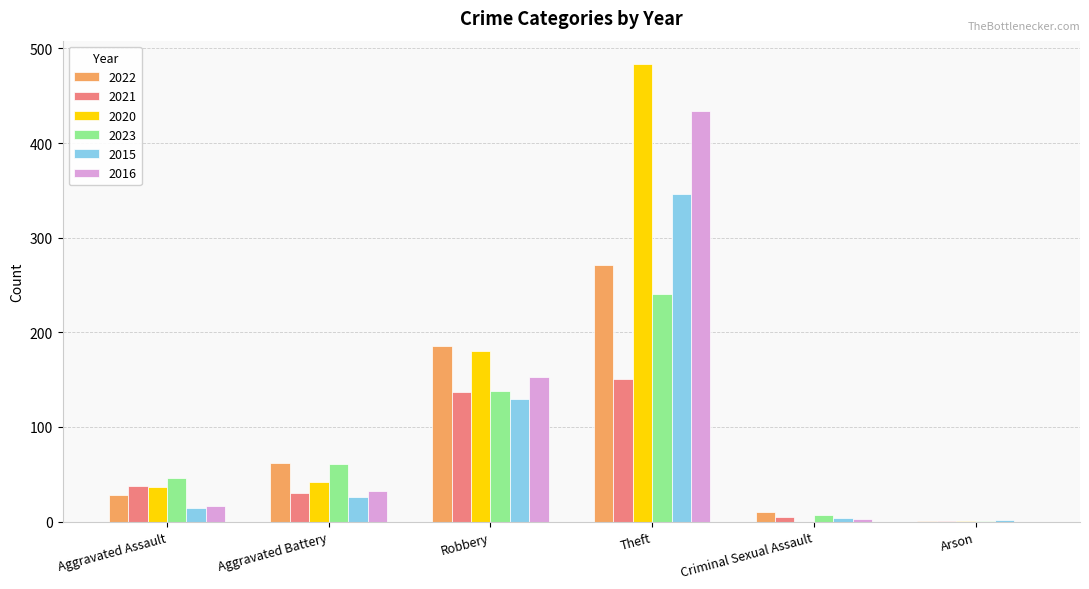

How many groups of bars are there?

6